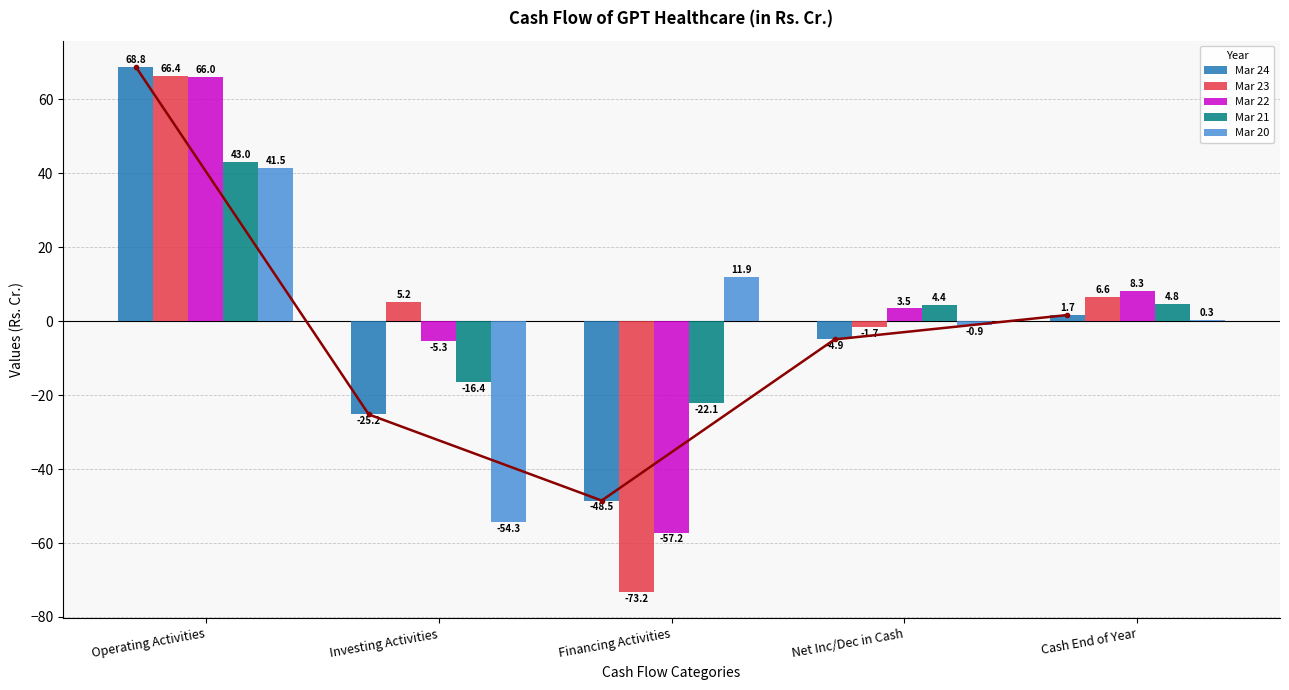

List the series in order of their peak value, highest first.

Mar 24, Mar 23, Mar 22, Mar 21, Mar 20